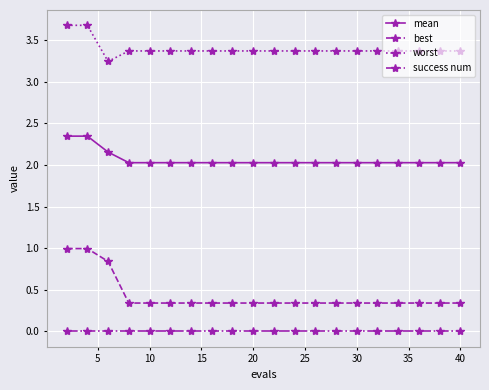

What is the difference between the maximum and minimum values in the worst series?

0.4